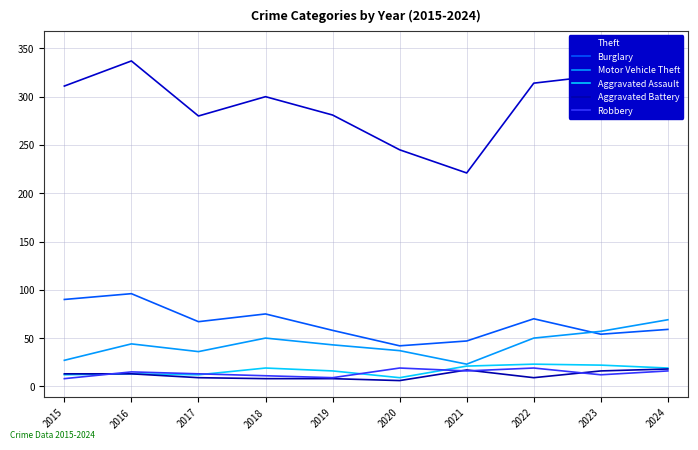

Reading left to right, extract all data points from this chart.

Theft: 2015=311	2016=337	2017=280	2018=300	2019=281	2020=245	2021=221	2022=314	2023=322	2024=351
Burglary: 2015=90	2016=96	2017=67	2018=75	2019=58	2020=42	2021=47	2022=70	2023=54	2024=59
Motor Vehicle Theft: 2015=27	2016=44	2017=36	2018=50	2019=43	2020=37	2021=23	2022=50	2023=57	2024=69
Aggravated Assault: 2015=12	2016=13	2017=12	2018=19	2019=16	2020=9	2021=21	2022=23	2023=22	2024=19
Aggravated Battery: 2015=13	2016=13	2017=9	2018=8	2019=8	2020=6	2021=17	2022=9	2023=16	2024=18
Robbery: 2015=8	2016=15	2017=13	2018=11	2019=9	2020=19	2021=16	2022=19	2023=12	2024=16